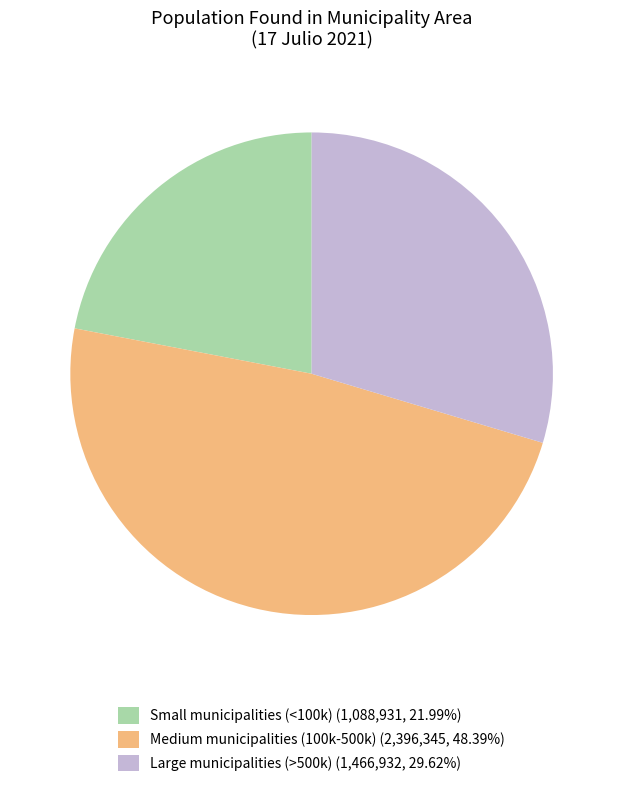

How many segments does this pie chart have?

3